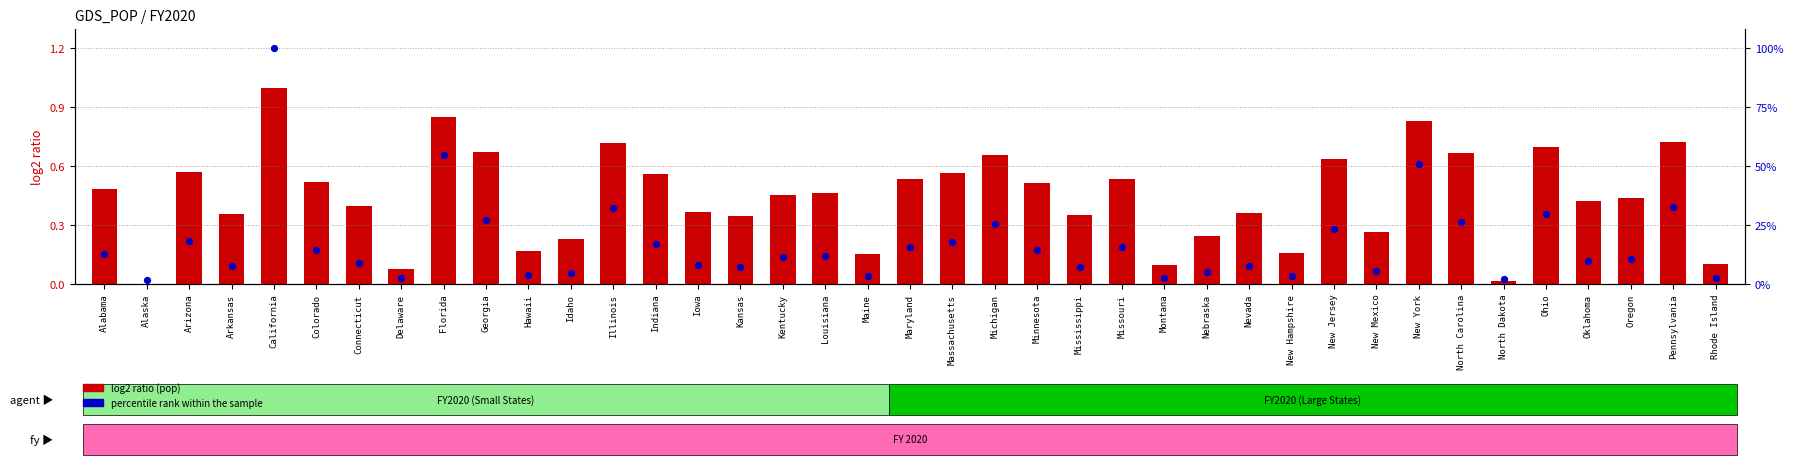

What are all the series names shown in the legend?

log2 ratio (pop), percentile rank within the sample